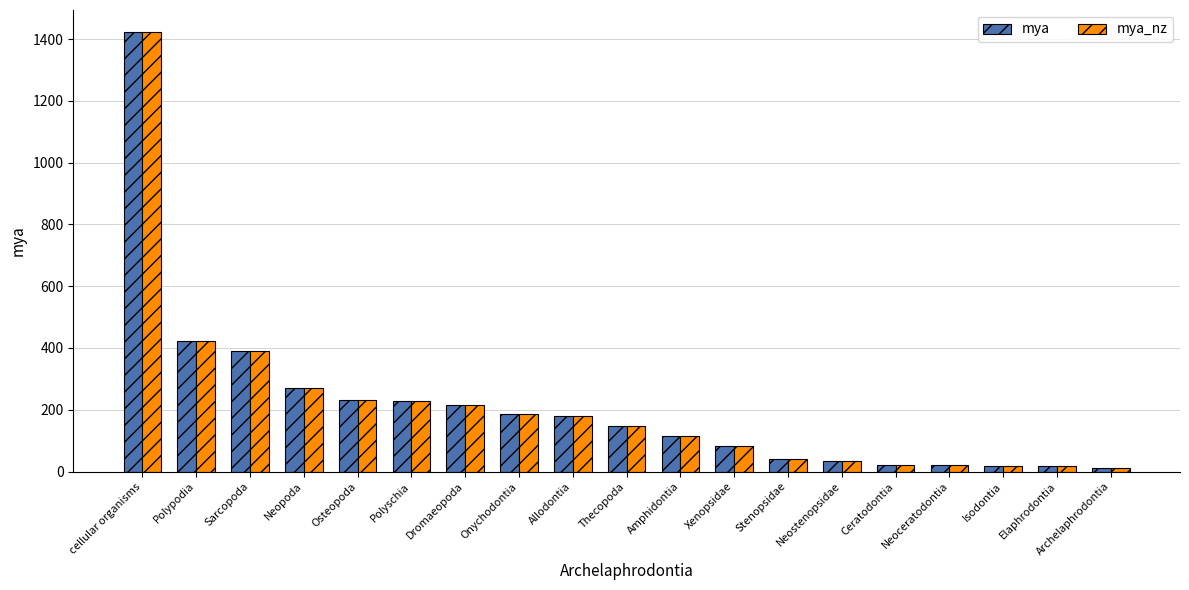

What is the greatest value displayed?

1423